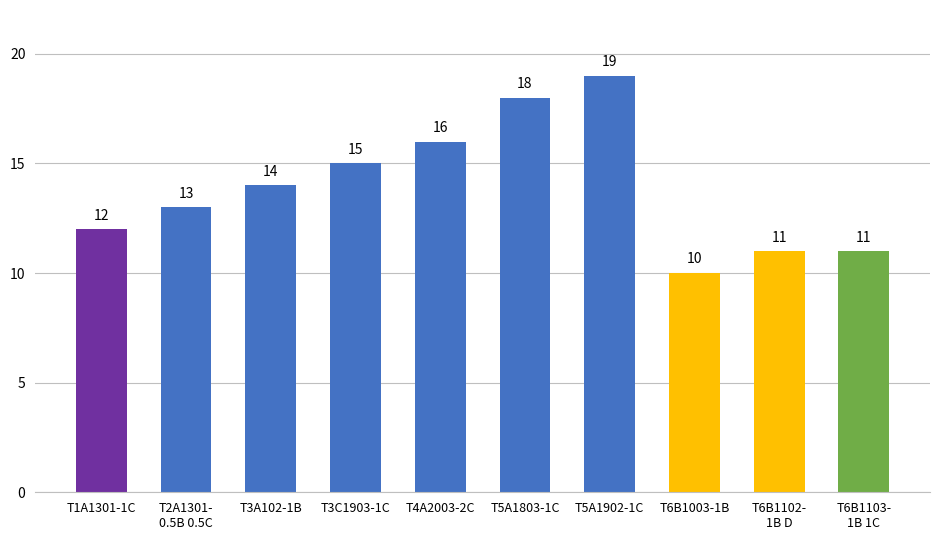

What is the approximate value at T6B1103-
1B 1C?

11